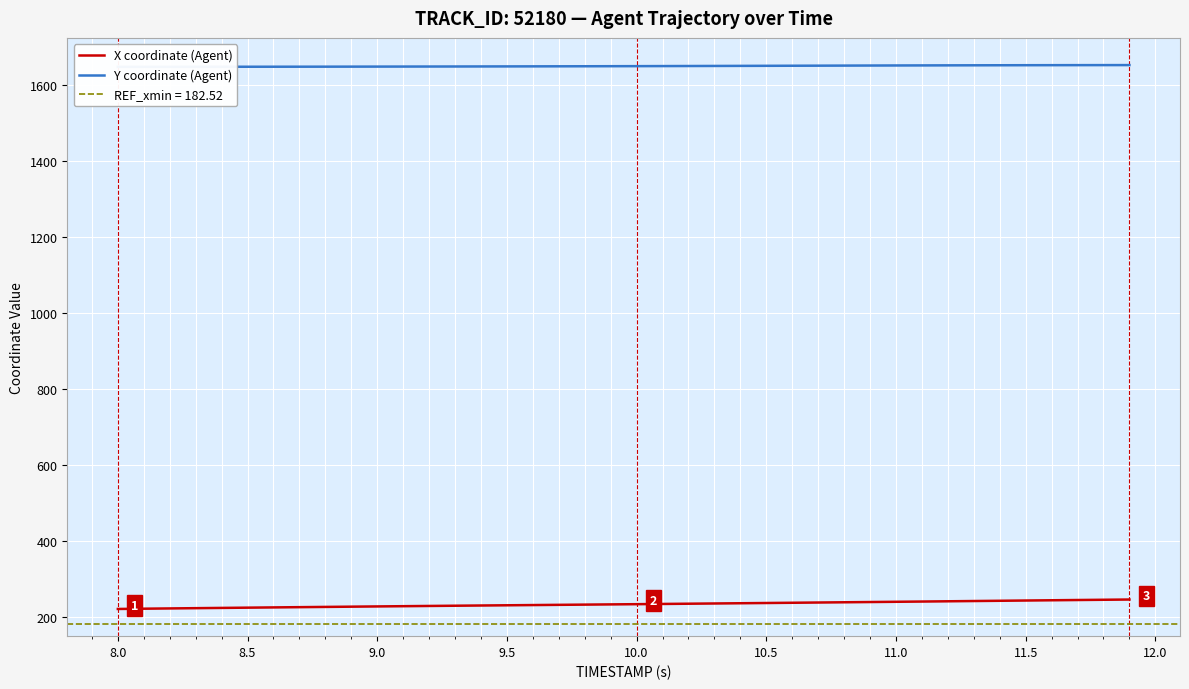

Is it true that X coordinate (Agent) equals 424.3 at 37?

False